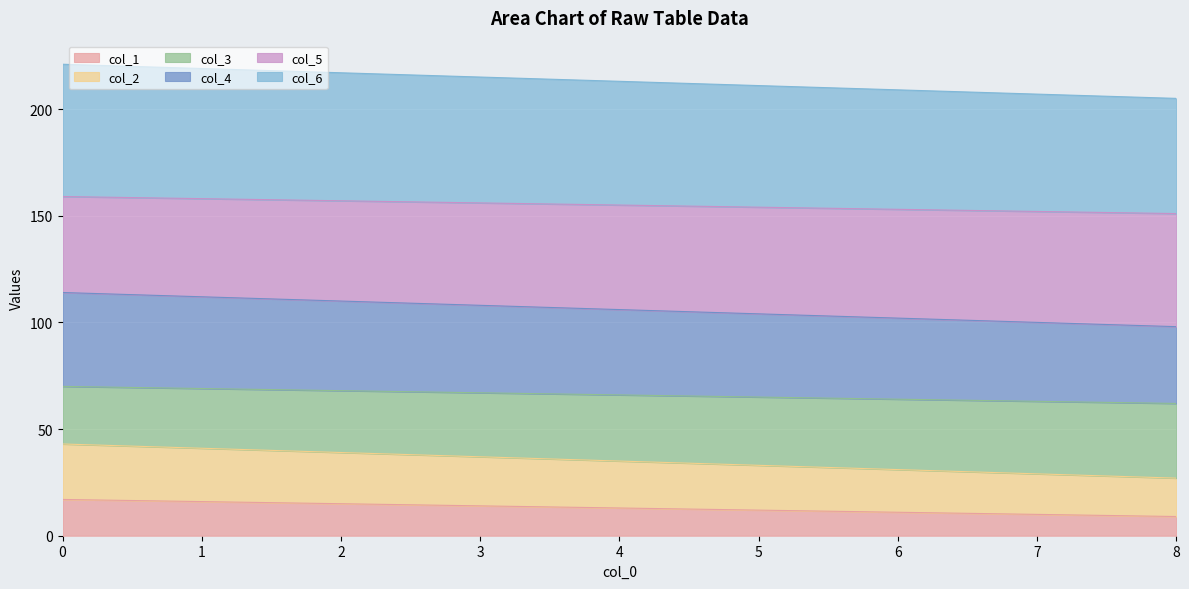

Reading left to right, transcribe all the data shown in this chart.

col_1: 17	16	15	14	13	12	11	10	9
col_2: 43	41	39	37	35	33	31	29	27
col_3: 70	69	68	67	66	65	64	63	62
col_4: 114	112	110	108	106	104	102	100	98
col_5: 159	158	157	156	155	154	153	152	151
col_6: 221	219	217	215	213	211	209	207	205